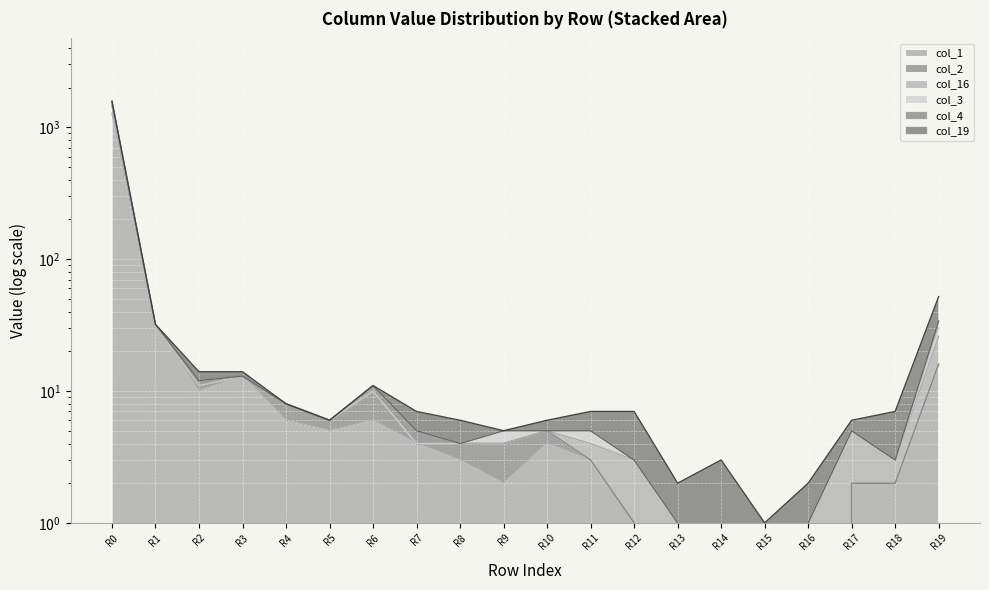

True or false: col_4 has more than 0 interior local peaks.

True